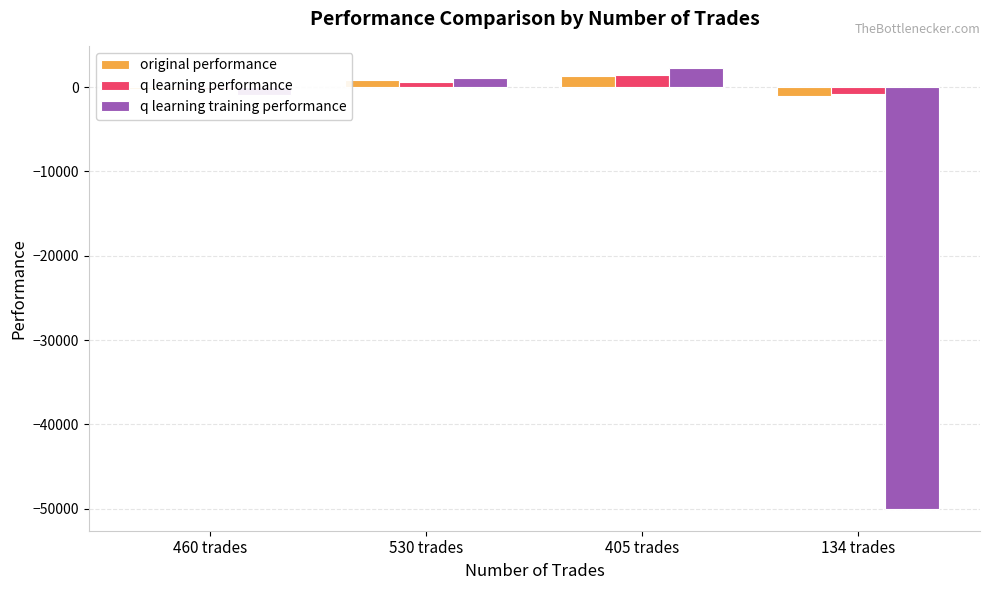

Is it true that q learning performance equals 573.8 at 530 trades?

True